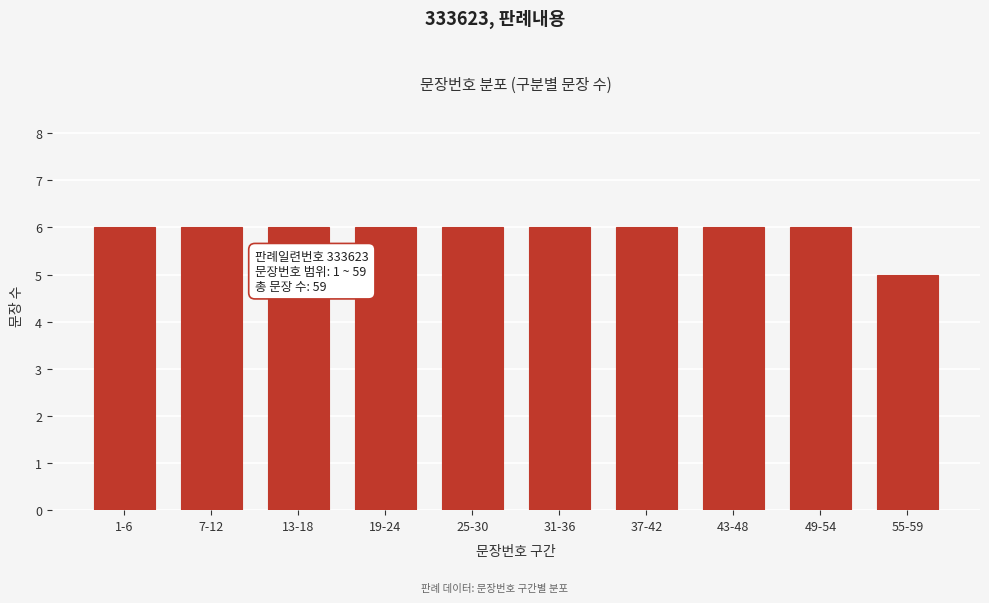

Reading right to left, transcribe all the data shown in this chart.

55-59=5	49-54=6	43-48=6	37-42=6	31-36=6	25-30=6	19-24=6	13-18=6	7-12=6	1-6=6